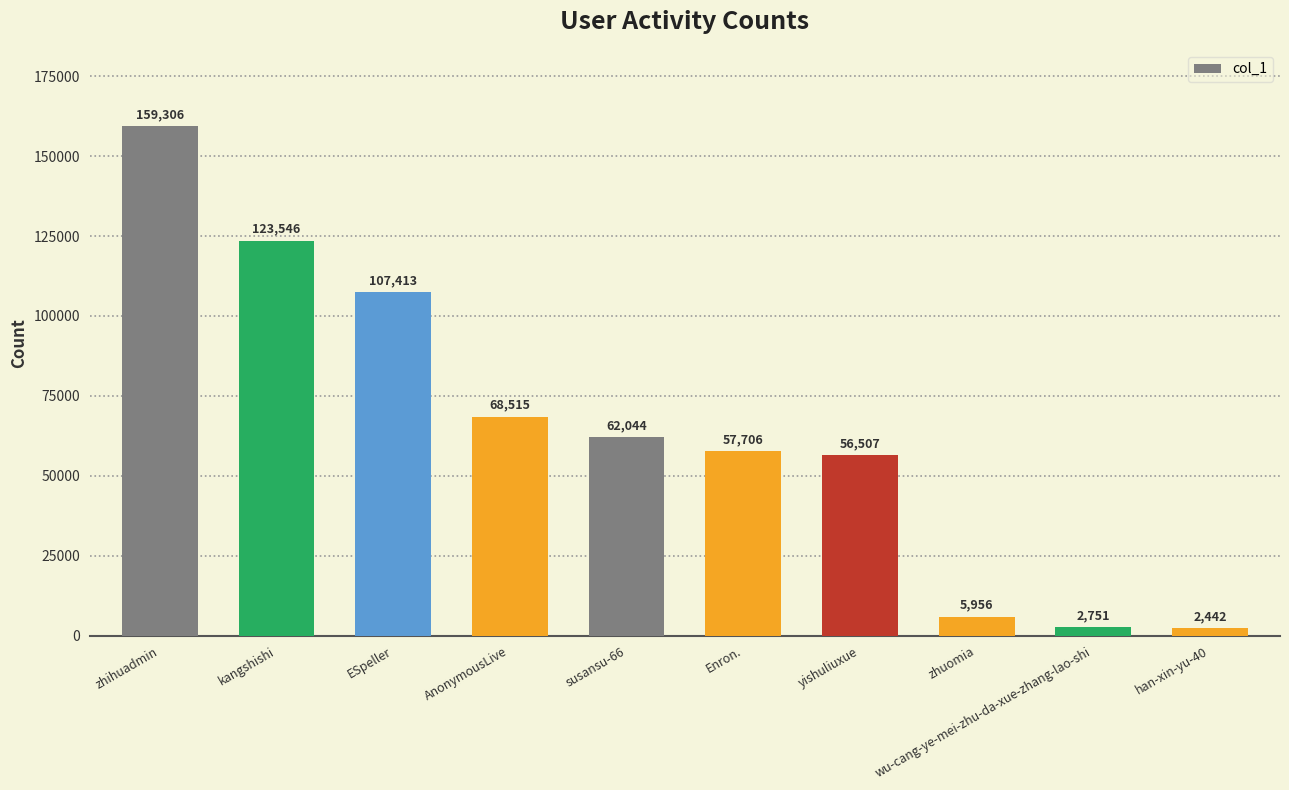

Which label corresponds to the largest value in the chart?

zhihuadmin